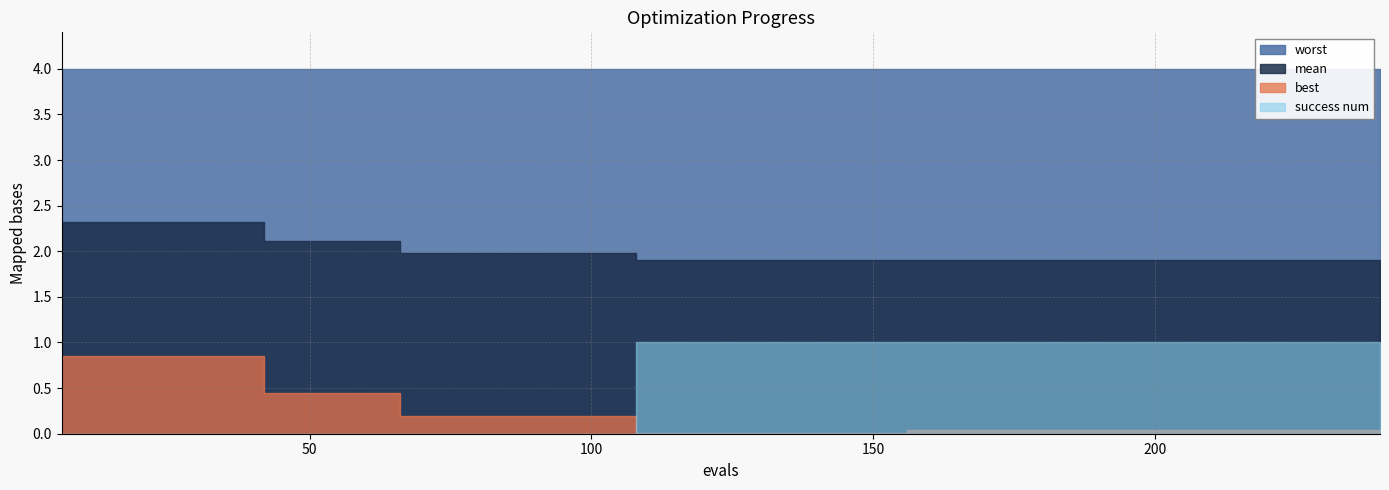

What position from the right is 11?

29